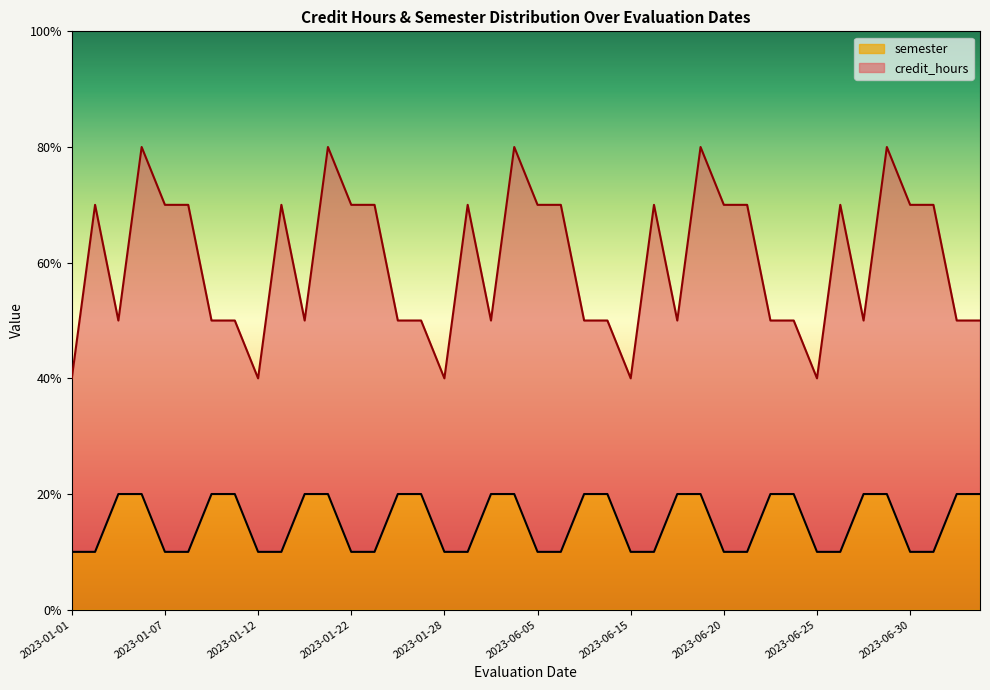

The chart shows a value of 0 at 2023-01-07. True or false?

False